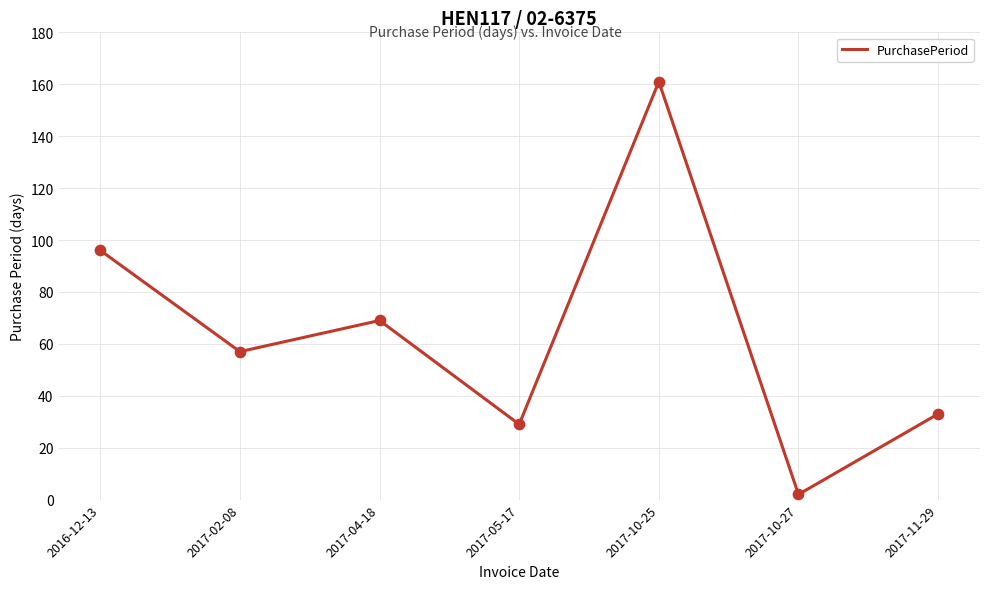

What is the change in value from 2017-04-18 to 2017-10-27?

-67